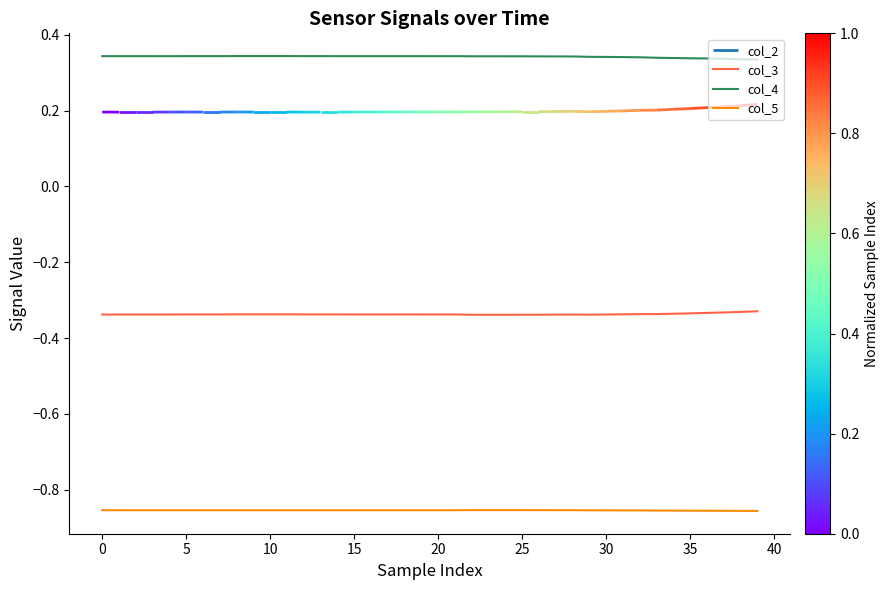

True or false: col_5 and col_3 cross at least once.

False